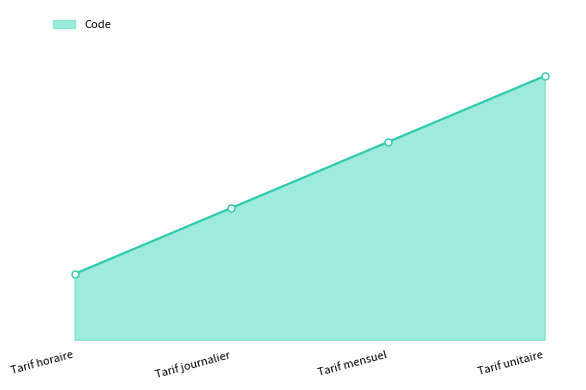

Does the chart have visible grid lines?

No